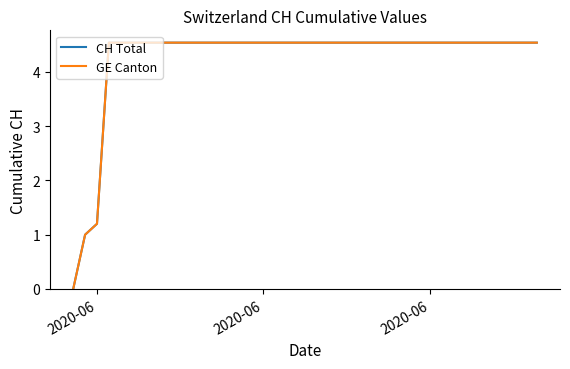

Does the chart display data point markers on the line(s)?

No